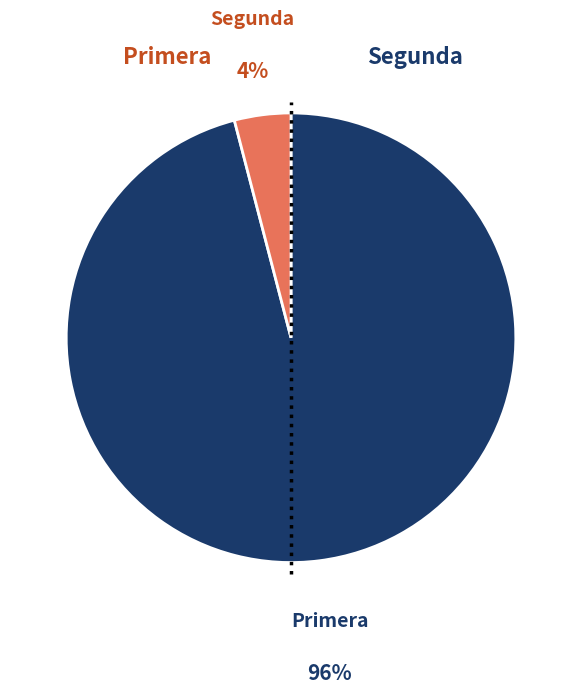

Is there a majority slice in this chart?

Yes